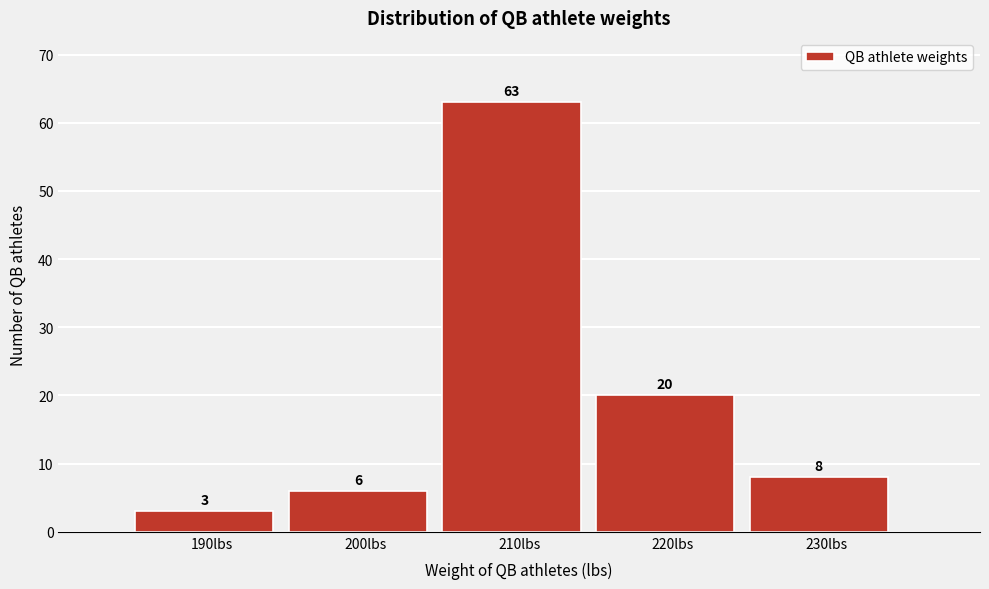

Reading left to right, what are all the values shown in this chart?

190lbs=3	200lbs=6	210lbs=63	220lbs=20	230lbs=8